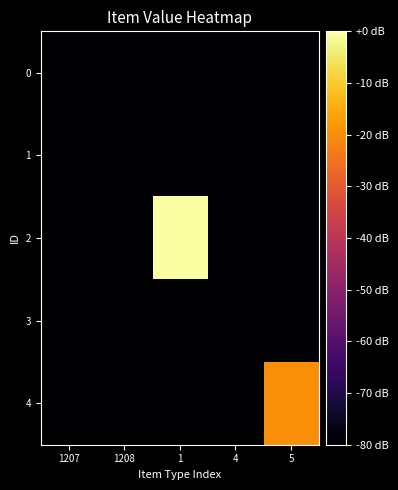

How many categories are shown in the chart?

5